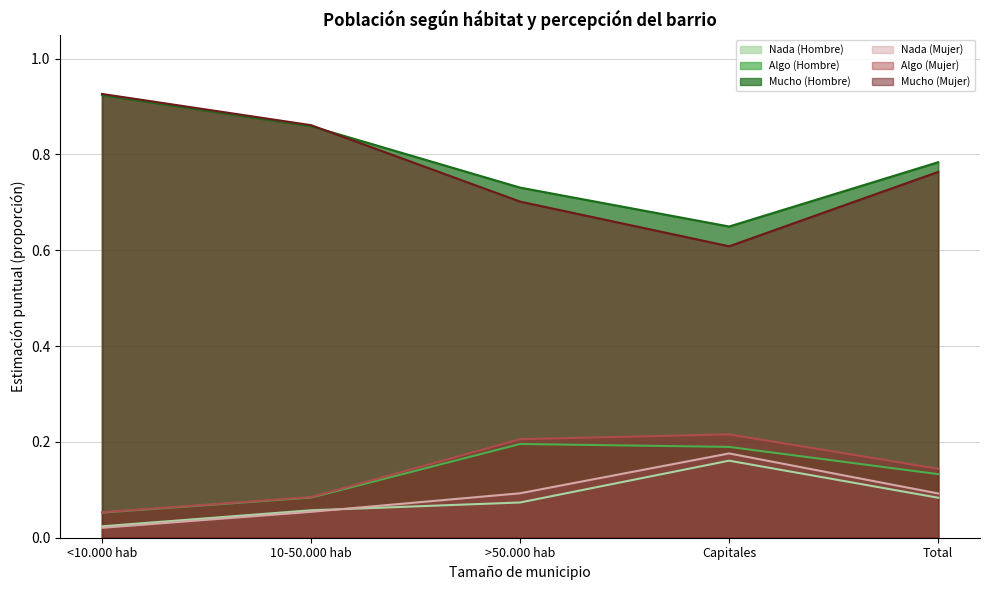

What are all the series names shown in the legend?

Nada (Hombre), Algo (Hombre), Mucho (Hombre), Nada (Mujer), Algo (Mujer), Mucho (Mujer)